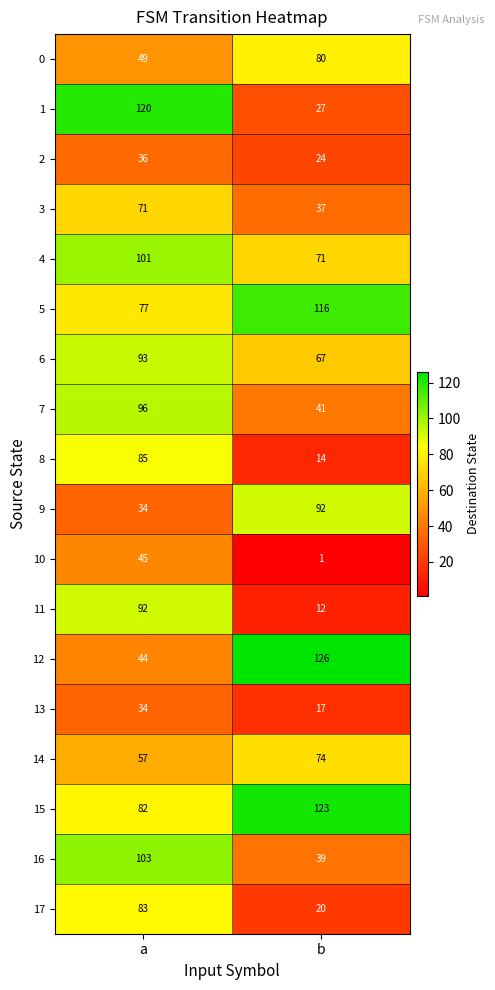

Which series has the largest total across all categories?

15